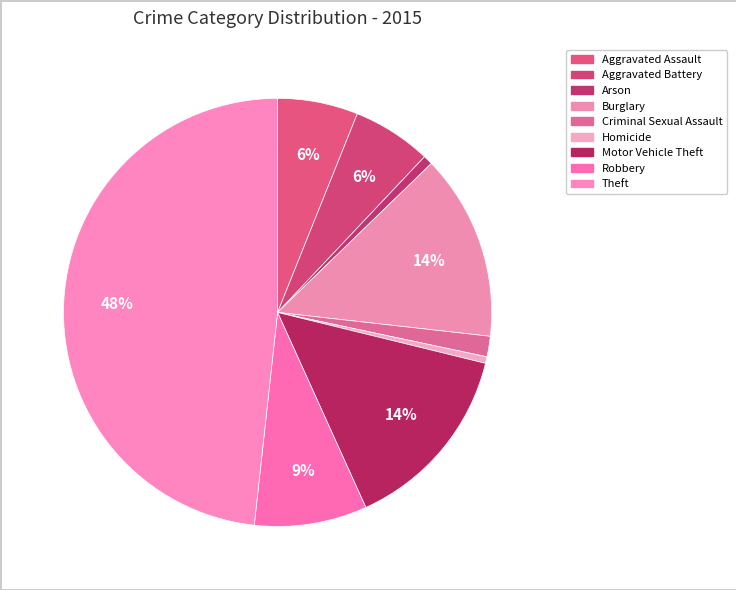

What percentage is the Criminal Sexual Assault slice, to the nearest percent?

2%